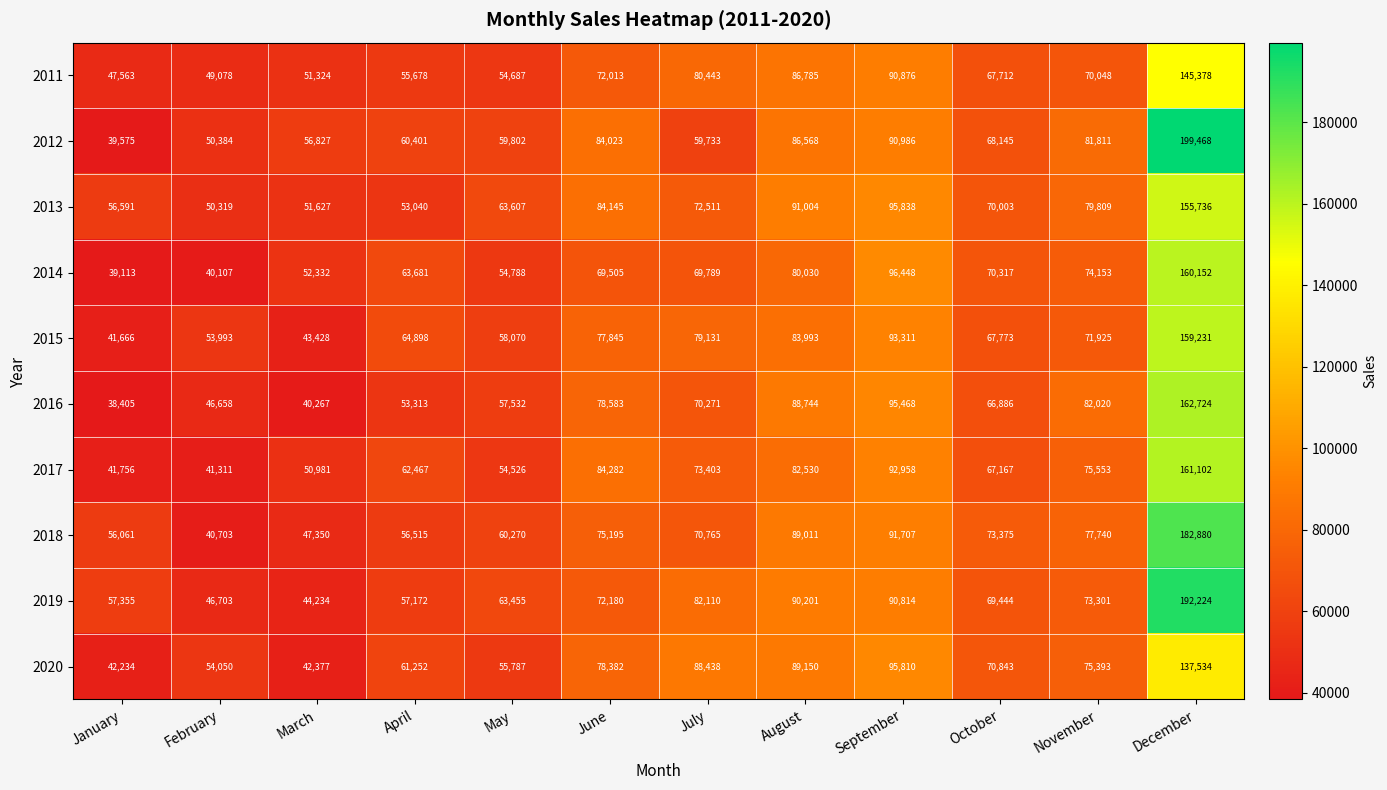

Which series changed the most between May and September?

2014